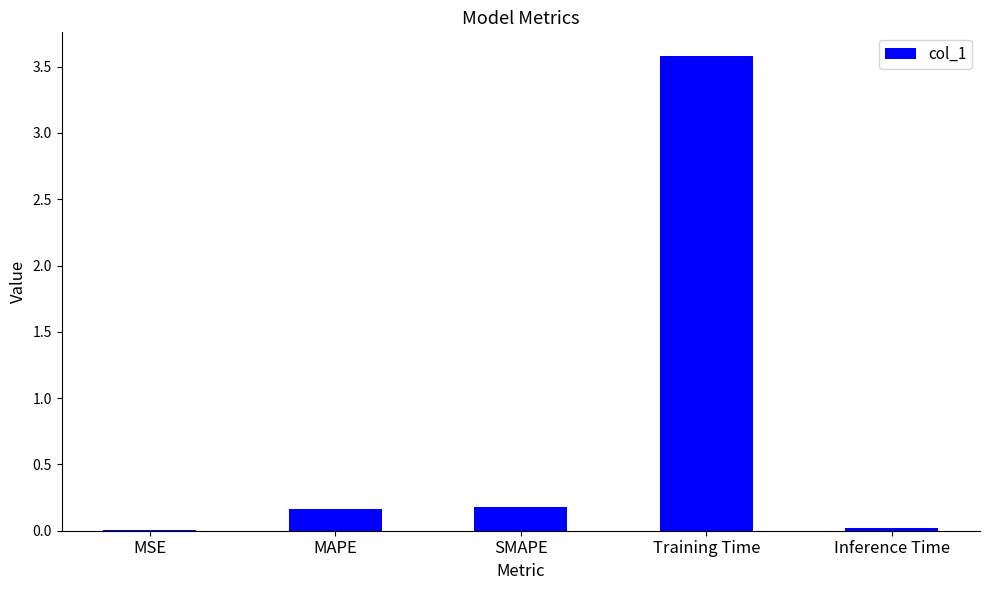

What is the greatest value displayed?

3.6